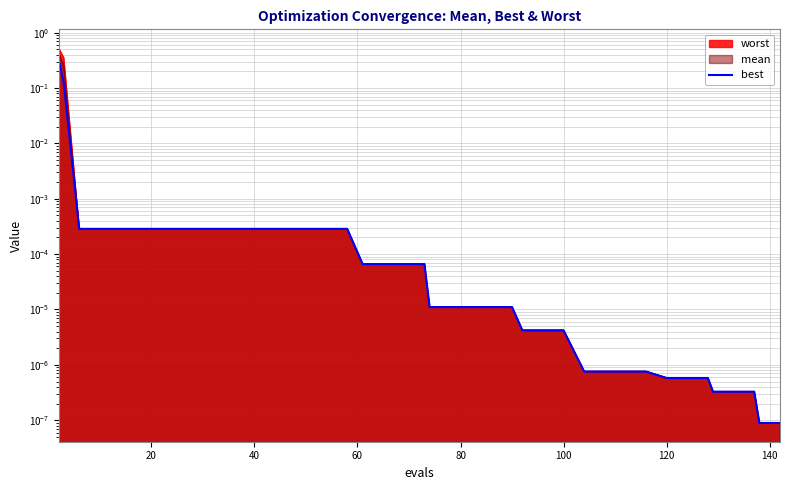

The value at 18 is 0.0. True or false?

False